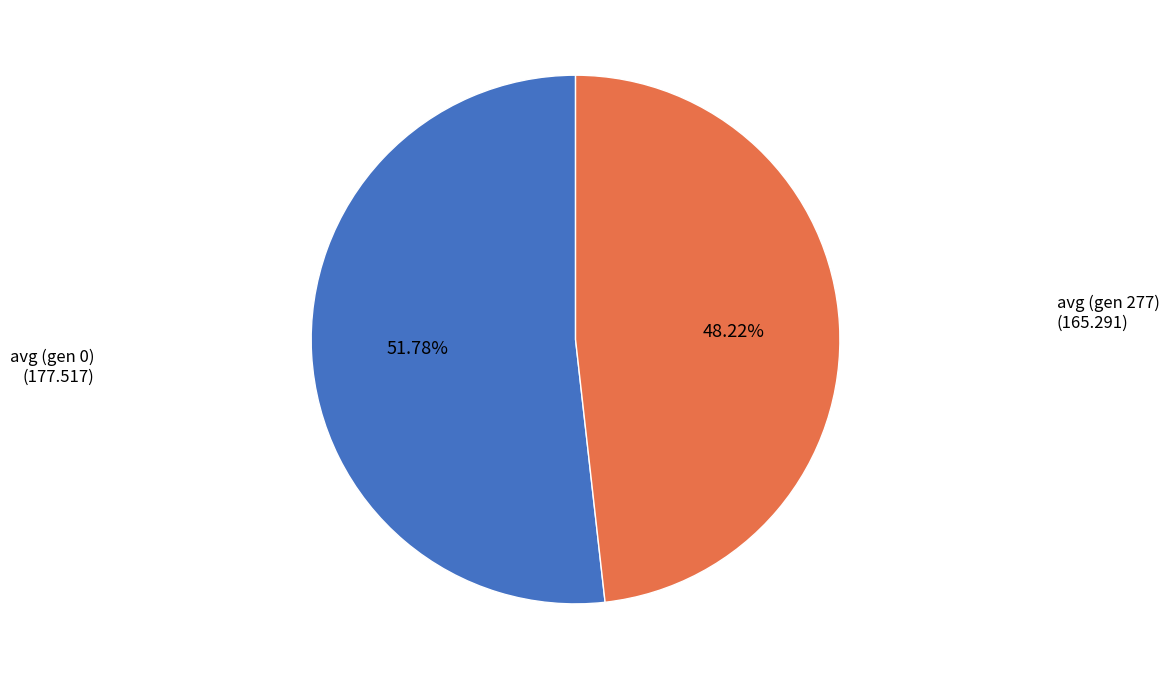

What portion of the pie excludes avg (gen 277)?

51.8%